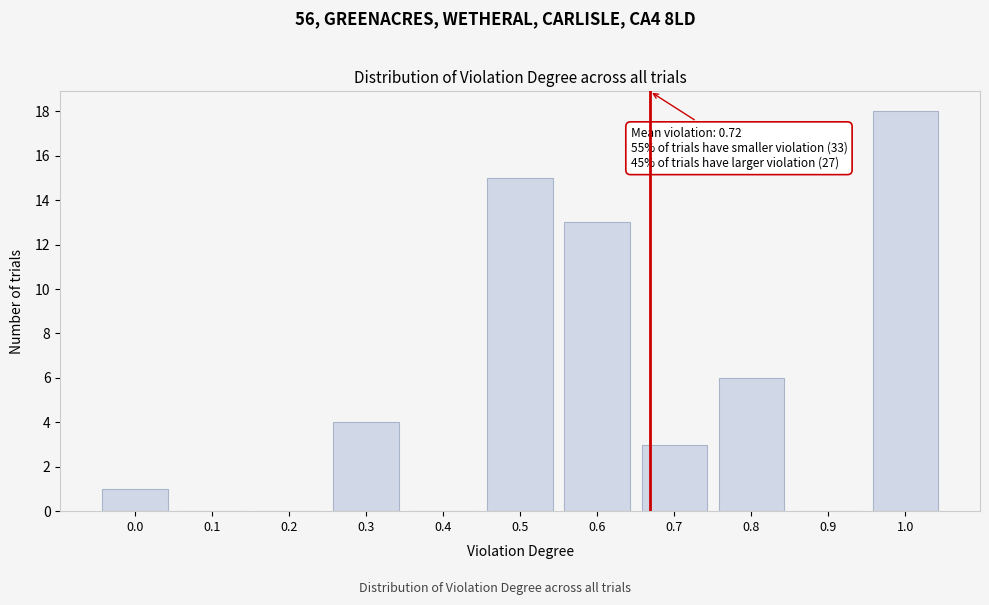

Reading left to right, list all the values displayed in this chart.

0.0=1	0.1=0	0.2=0	0.3=4	0.4=0	0.5=15	0.6=13	0.7=3	0.8=6	0.9=0	1.0=18